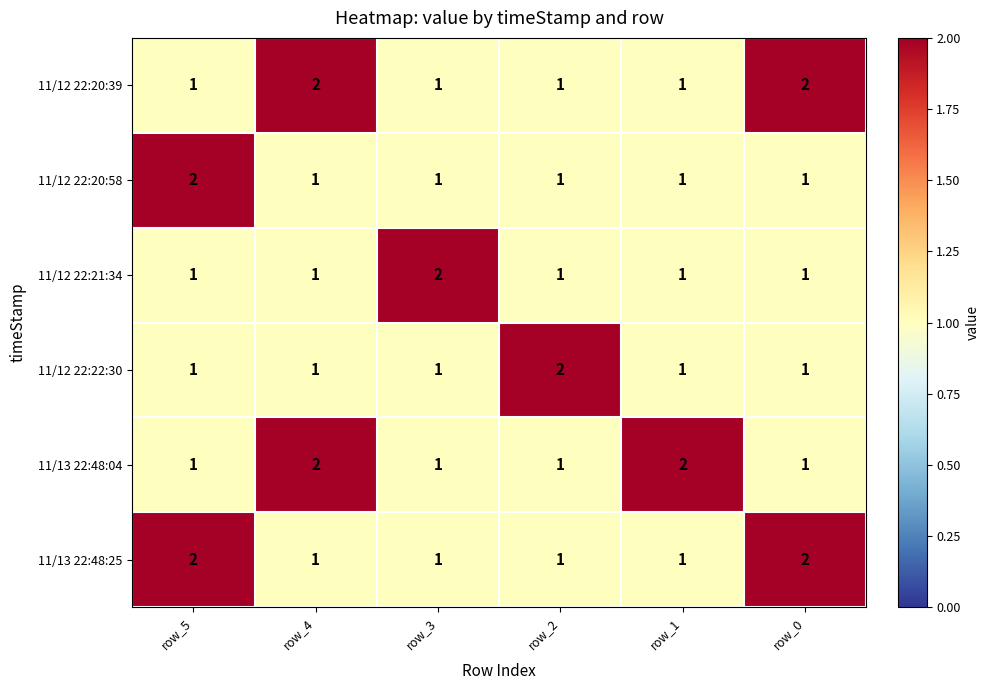

How many series are shown in this chart?

6